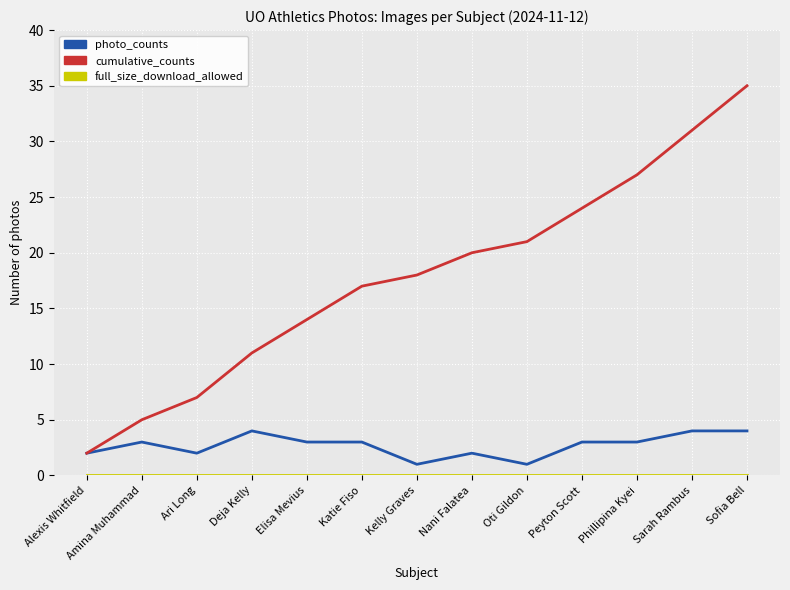

Read the photo_counts value at Sarah Rambus.

4